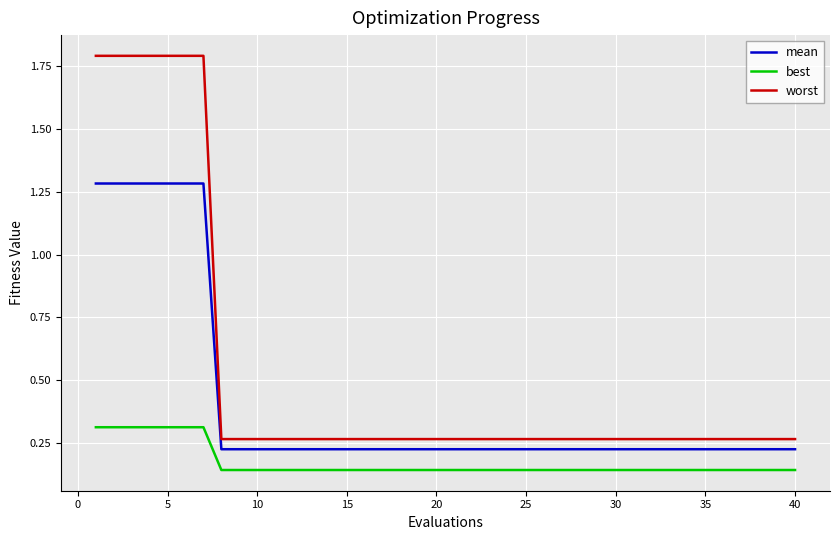

True or false: worst and best intersect in this chart.

False